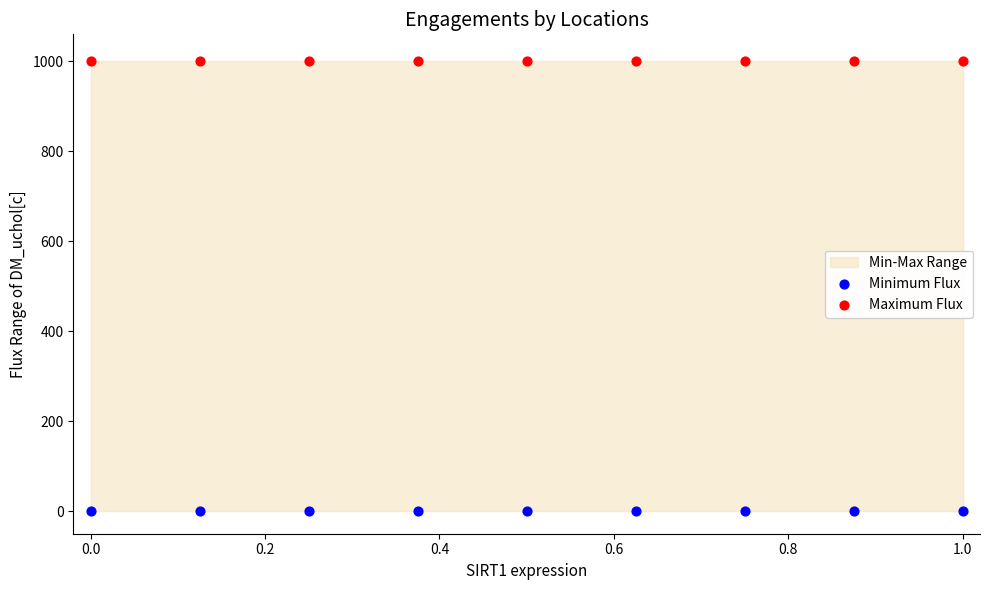

Which series reaches the minimum Y coordinate?

Minimum Flux